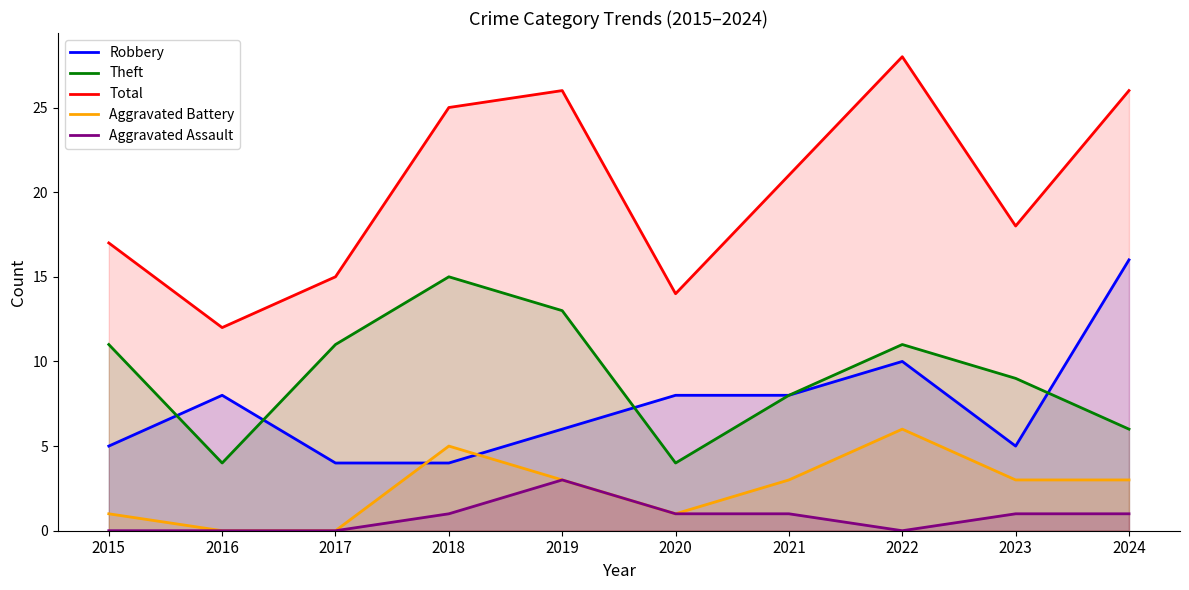

Is it true that Aggravated Assault equals 2 at 2018?

False